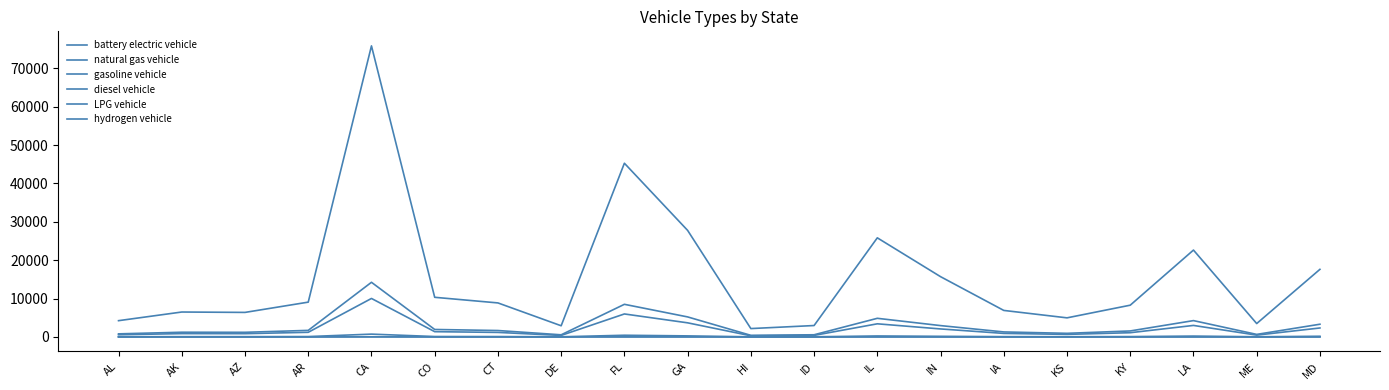

Between IN and MD, which series saw the biggest shift?

diesel vehicle